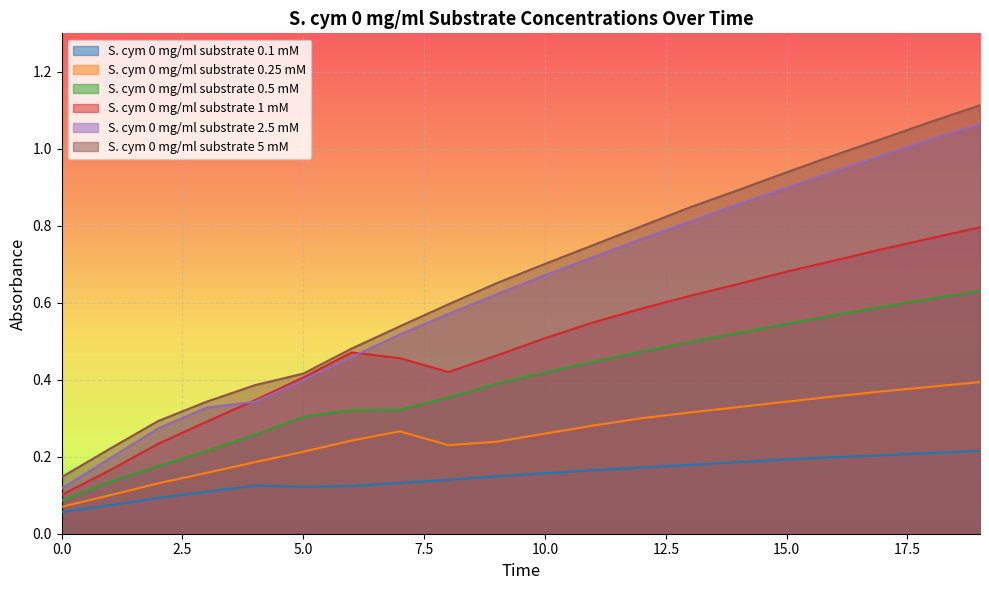

List the series in order of their peak value, lowest first.

S. cym 0 mg/ml substrate 0.1 mM, S. cym 0 mg/ml substrate 0.25 mM, S. cym 0 mg/ml substrate 0.5 mM, S. cym 0 mg/ml substrate 1 mM, S. cym 0 mg/ml substrate 2.5 mM, S. cym 0 mg/ml substrate 5 mM